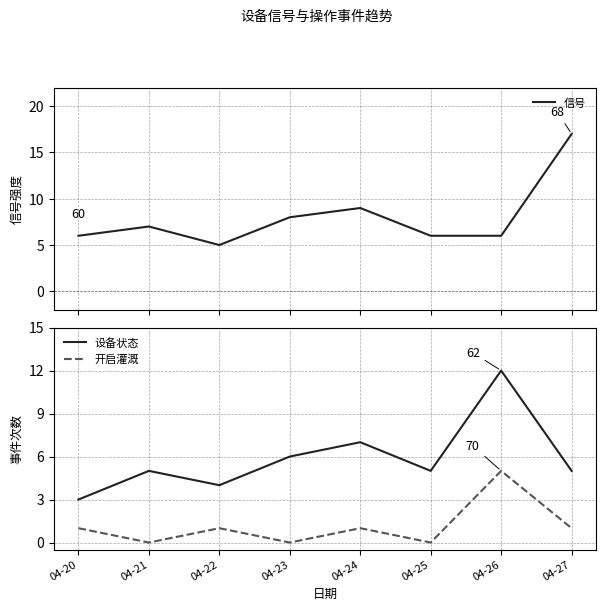

At which category is the sum across all series the highest?

04-26